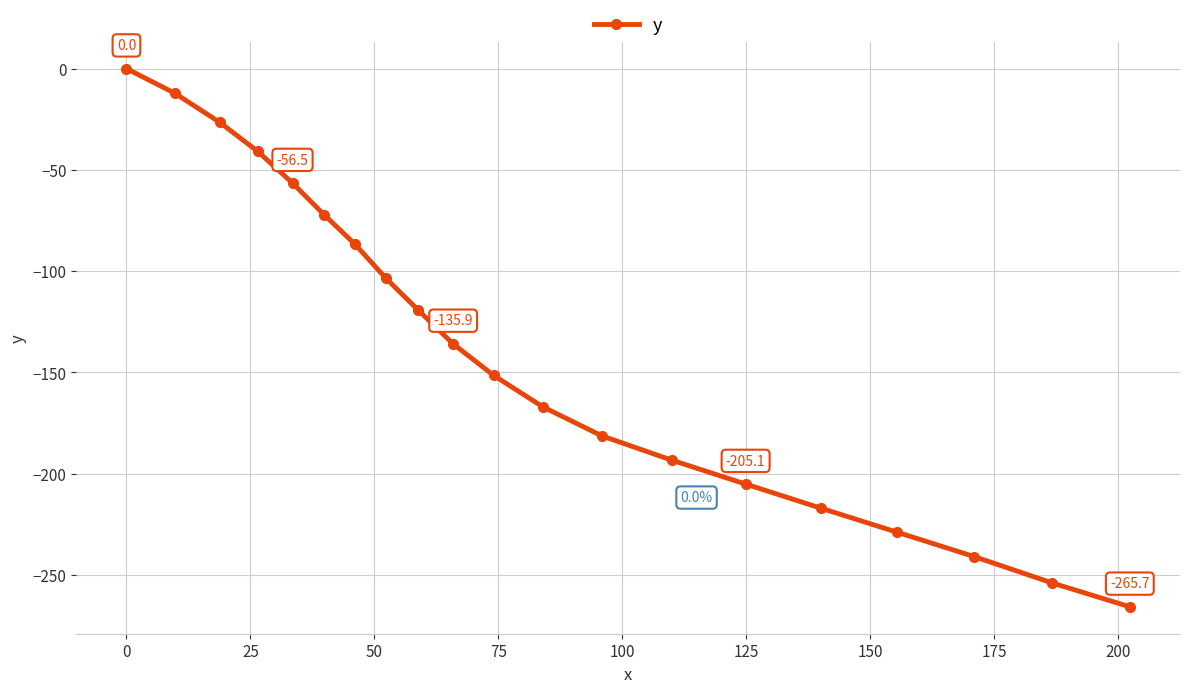

What is the value of the y point at the 20th from the left?

-265.7